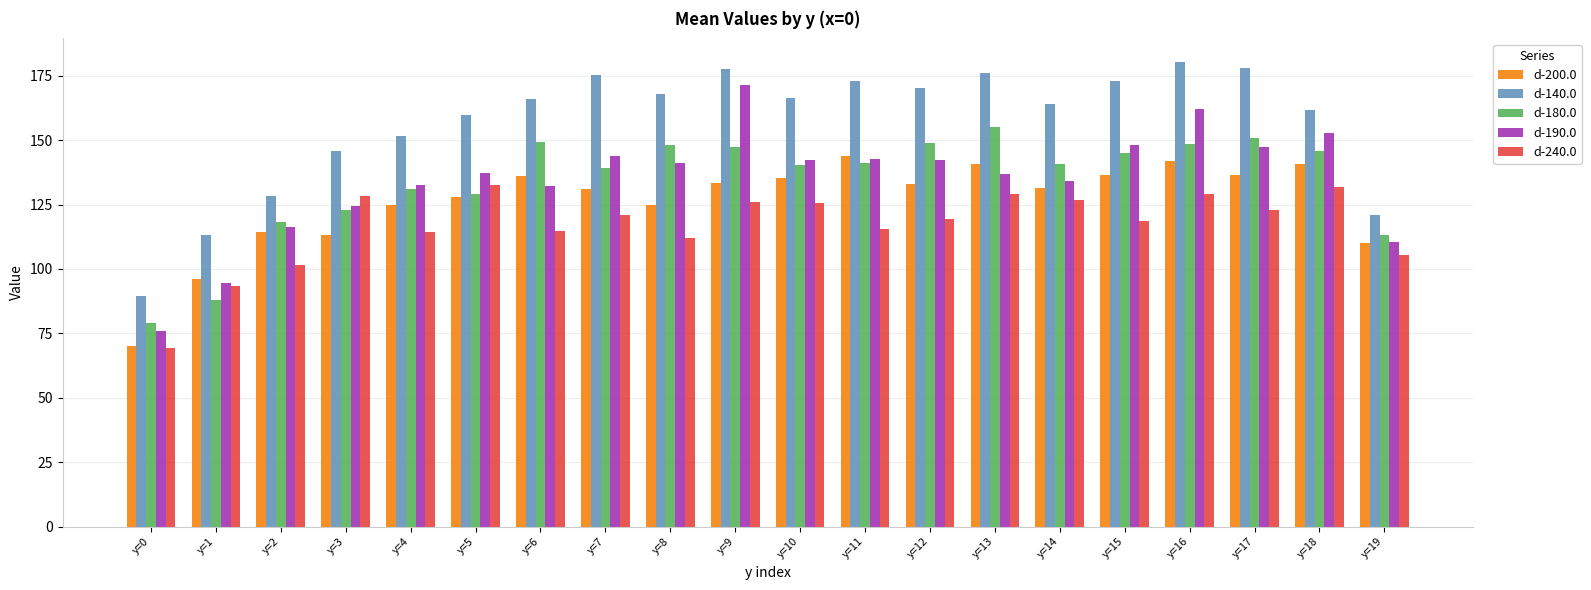

Rank the series at y=10 from lowest to highest value.

d-240.0, d-200.0, d-180.0, d-190.0, d-140.0